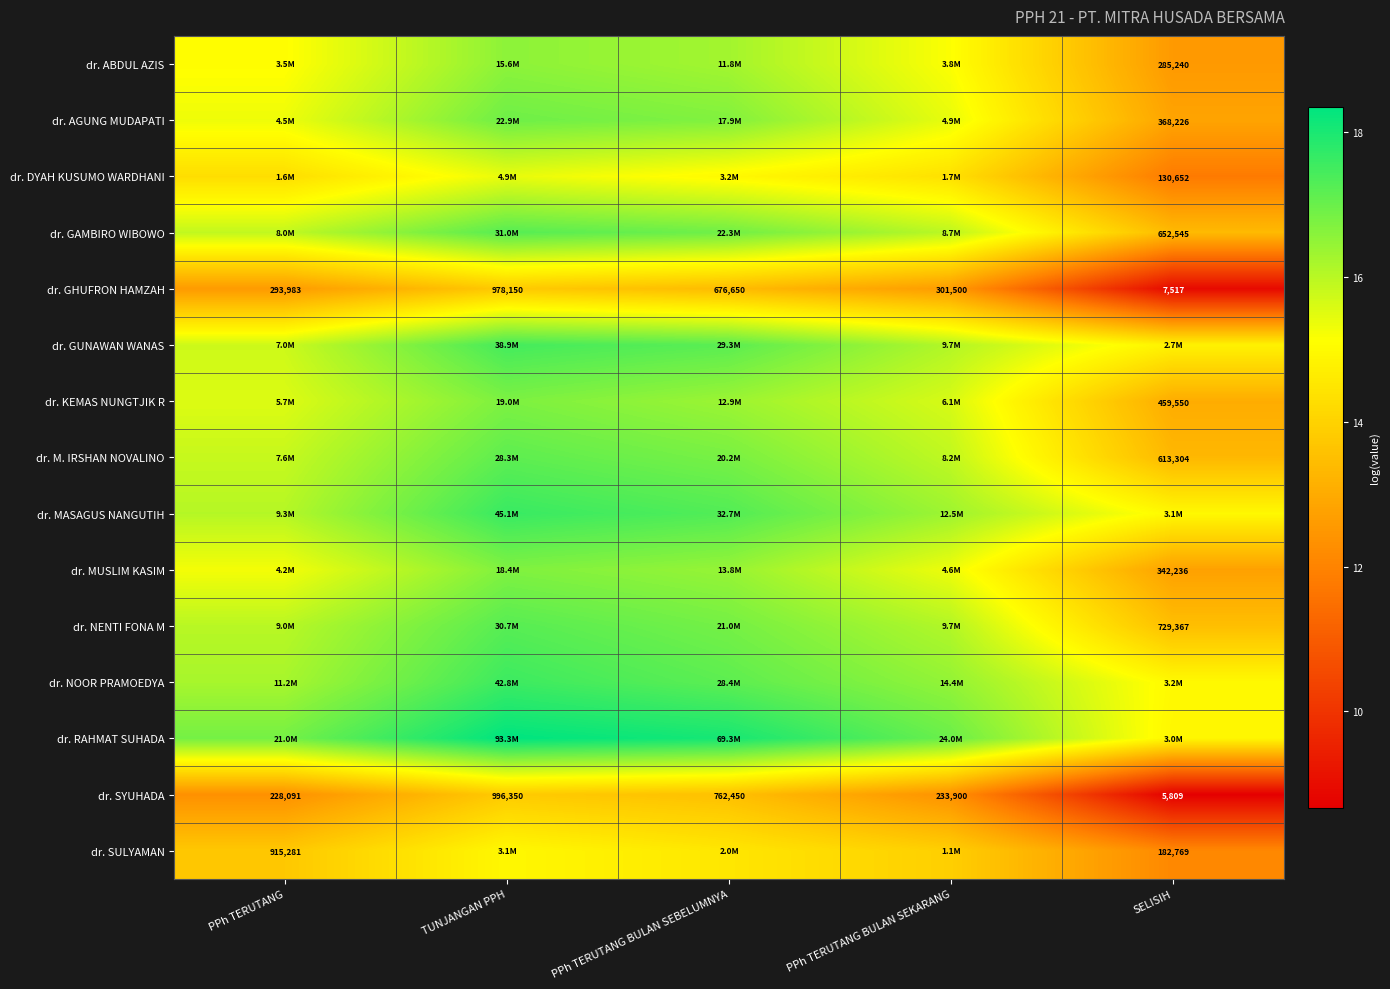

At which label is dr. GHUFRON HAMZAH closest to 492833?

PPh TERUTANG BULAN SEBELUMNYA